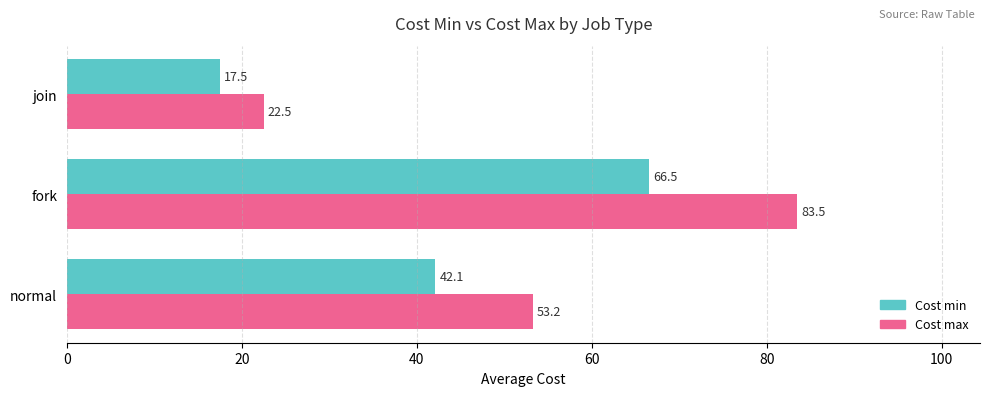

At which category is the sum across all series the highest?

fork